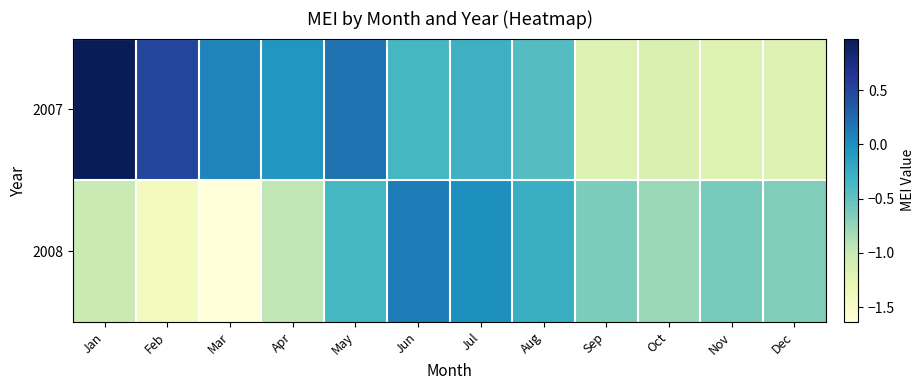

What is the total value across all series at Aug?

-0.7